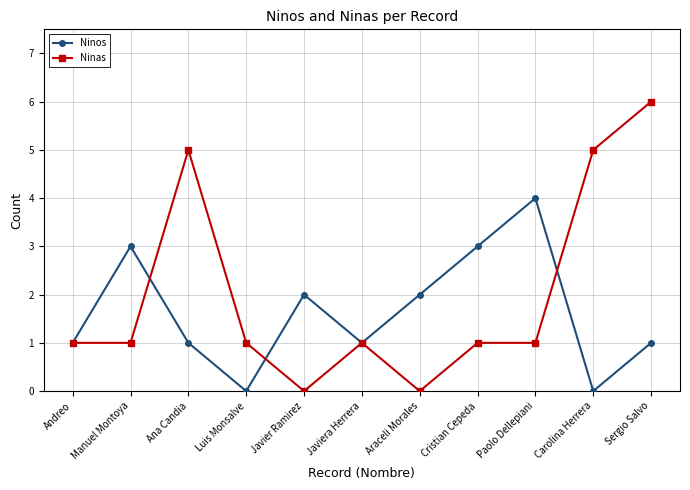

Does the chart have visible grid lines?

Yes